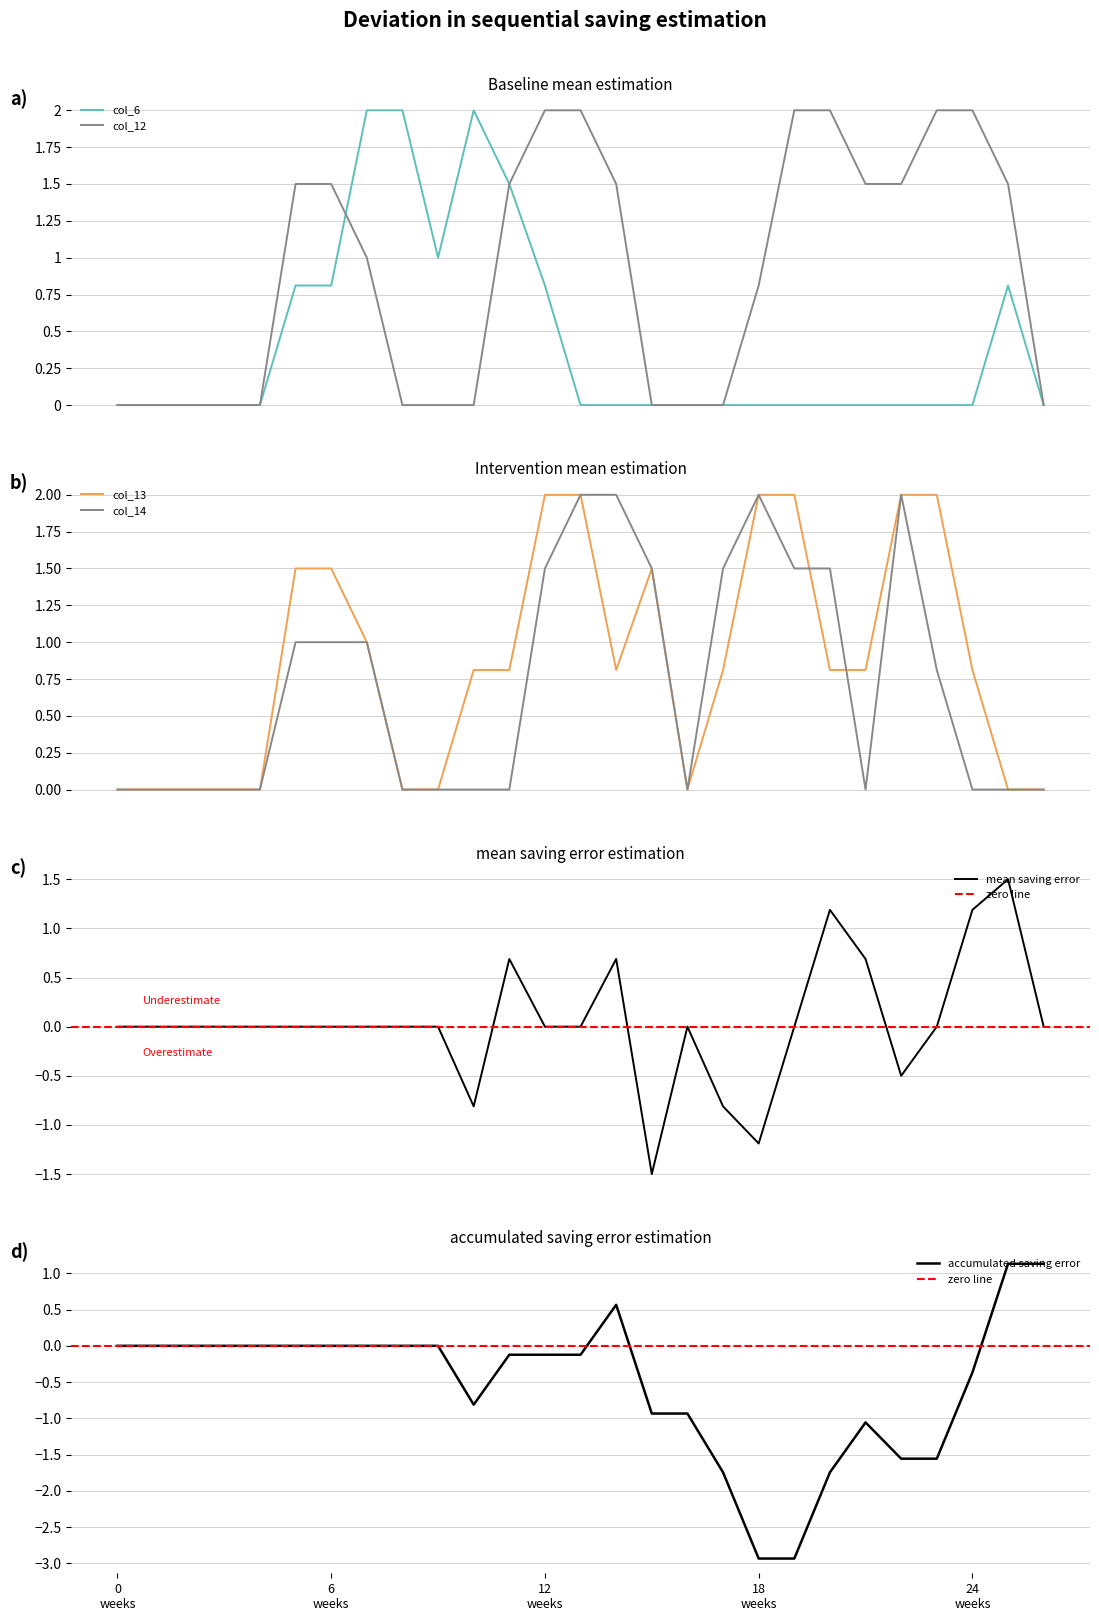

The value of col_6 at 26 is -0.6. True or false?

False